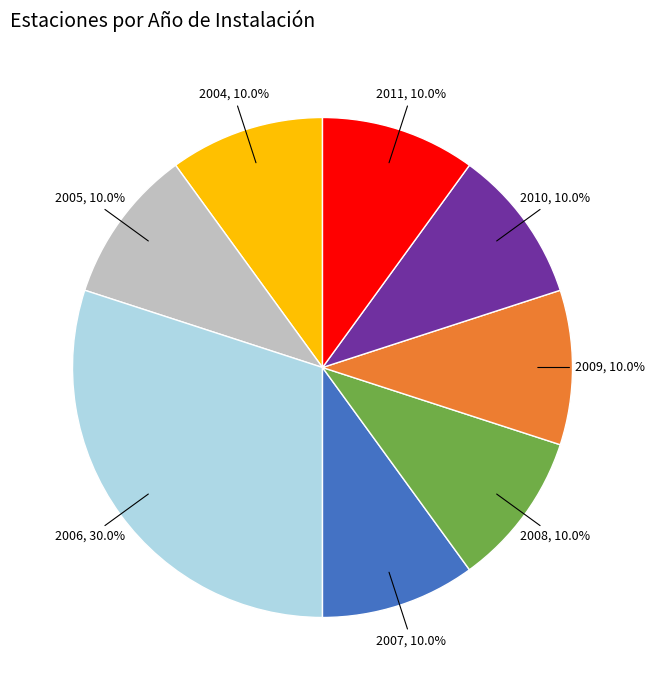

What is the total percentage of 2009 and 2004?

20.0%